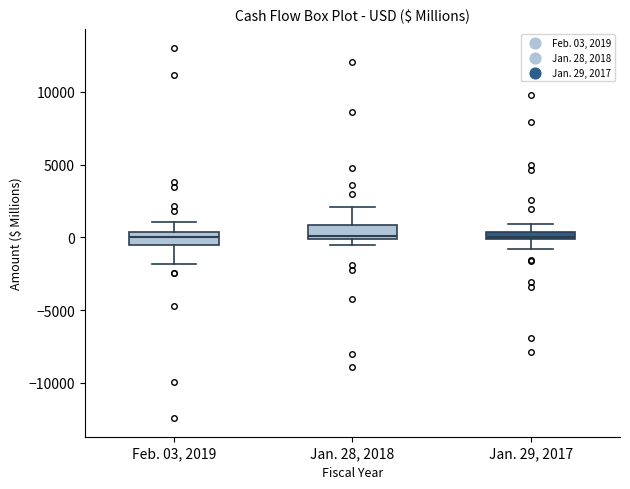

Where does the upper whisker of the box for Feb. 03, 2019 end on the y-axis? The values are not printed on the chart, so give them approximately, as read against the axis.

1000